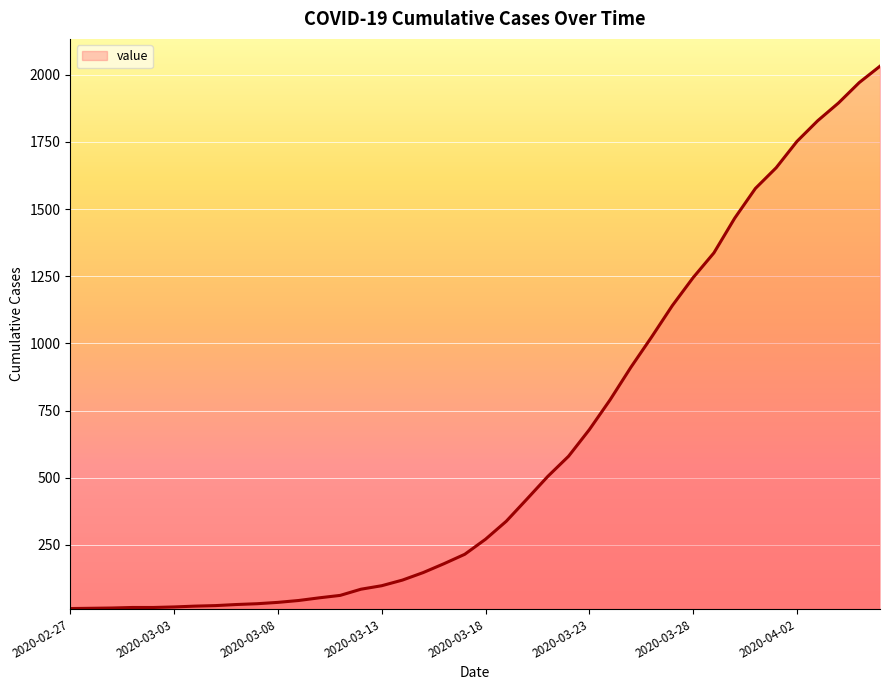

What is the minimum value shown in the chart?

13